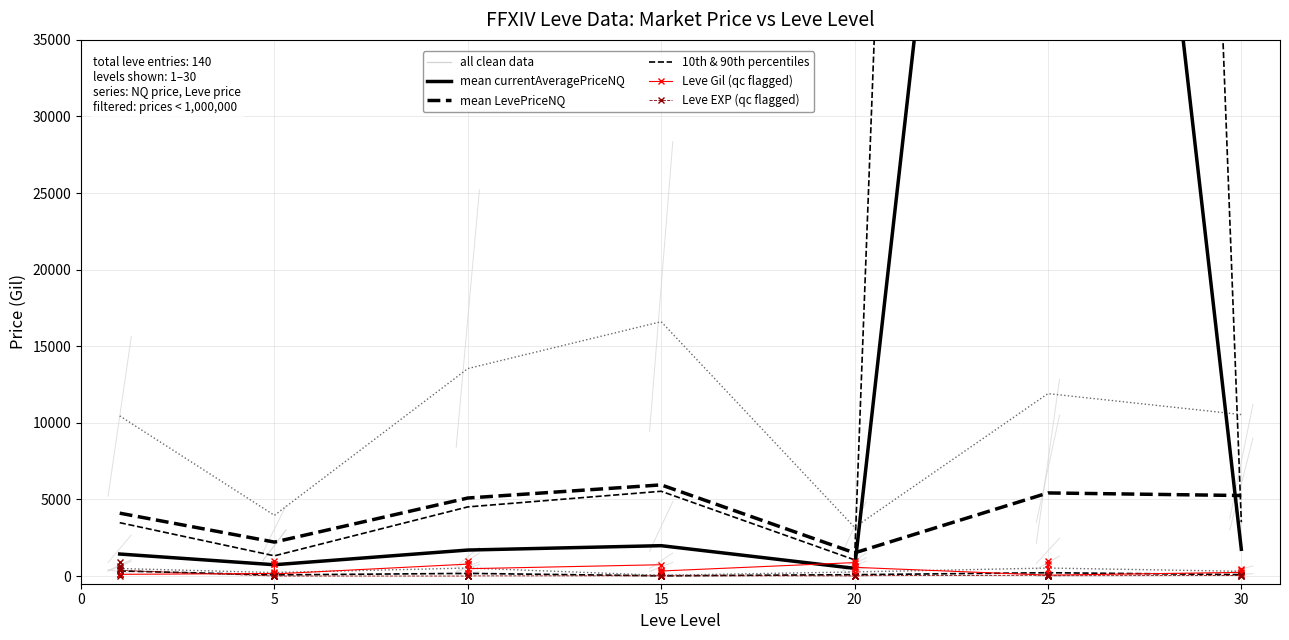

What is the minimum value for Leve EXP?

1